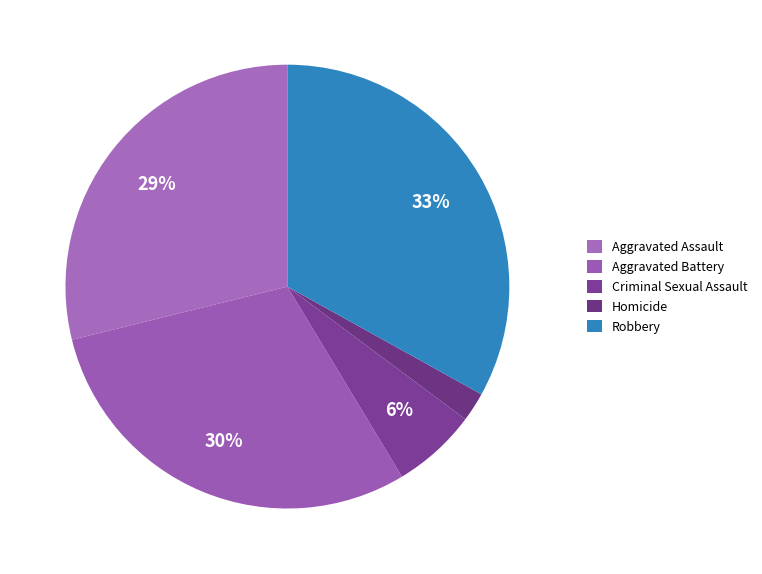

The Criminal Sexual Assault slice represents 6% of the pie. True or false?

True